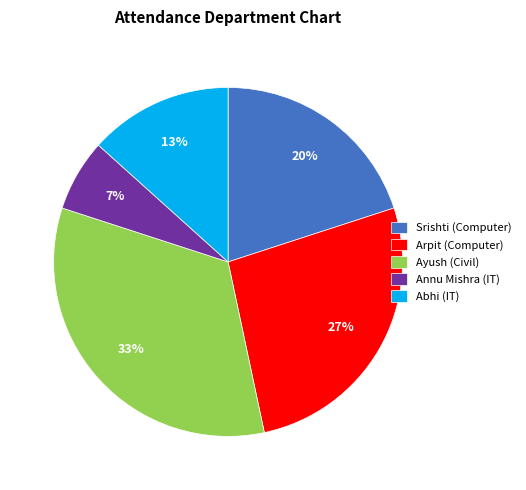

Is it true that Annu Mishra (IT) is 1% of the pie?

False